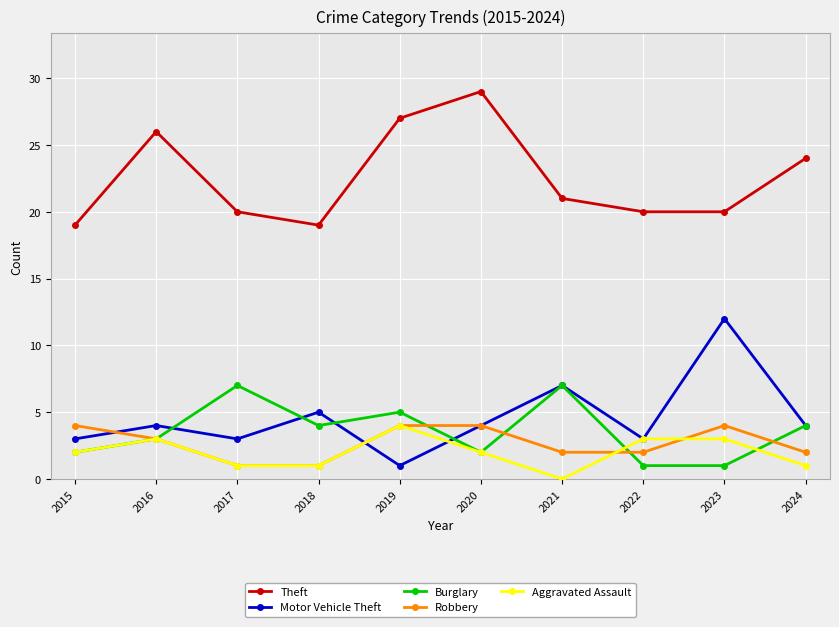

Count the number of data series in this chart.

5